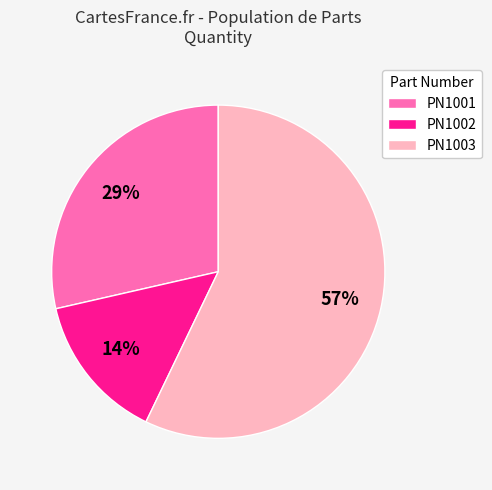

Do PN1003 and PN1001 together represent more than half of the pie?

Yes